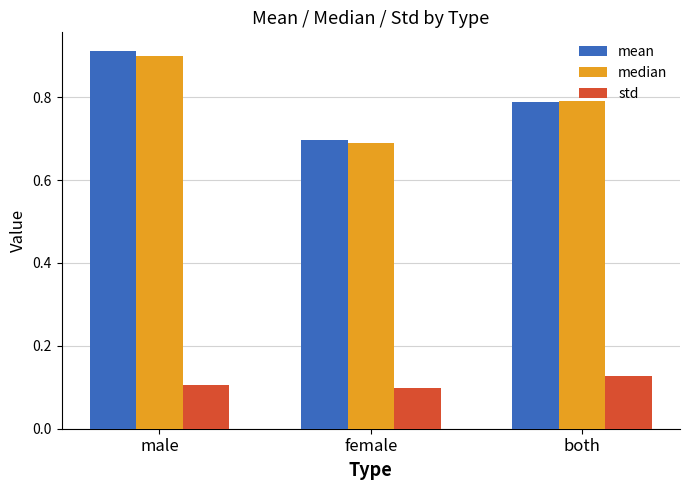

How many bars are there in total?

9